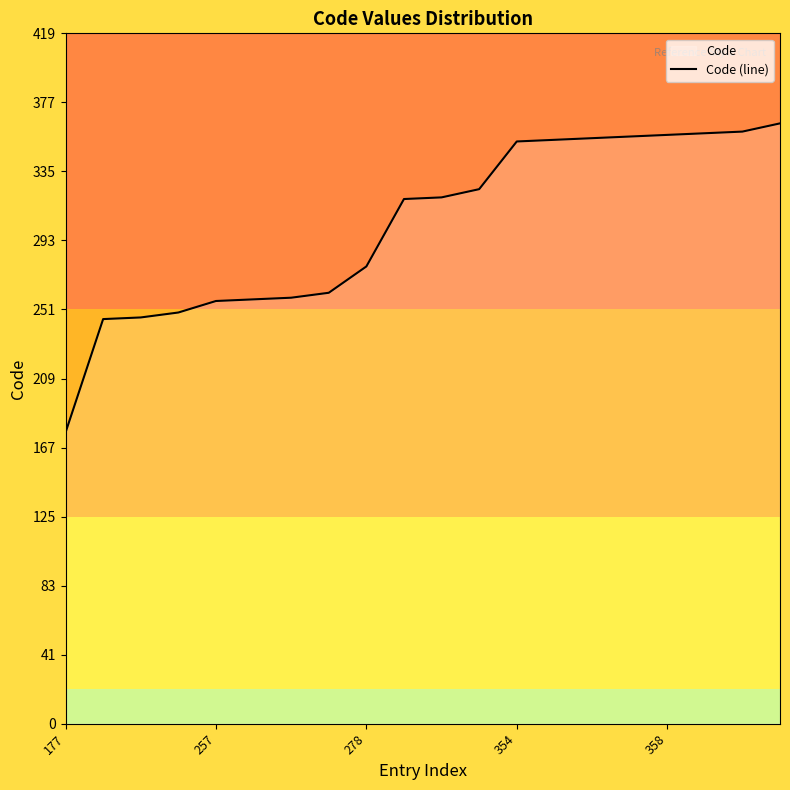

True or false: the data has more than 1 interior local peaks.

False